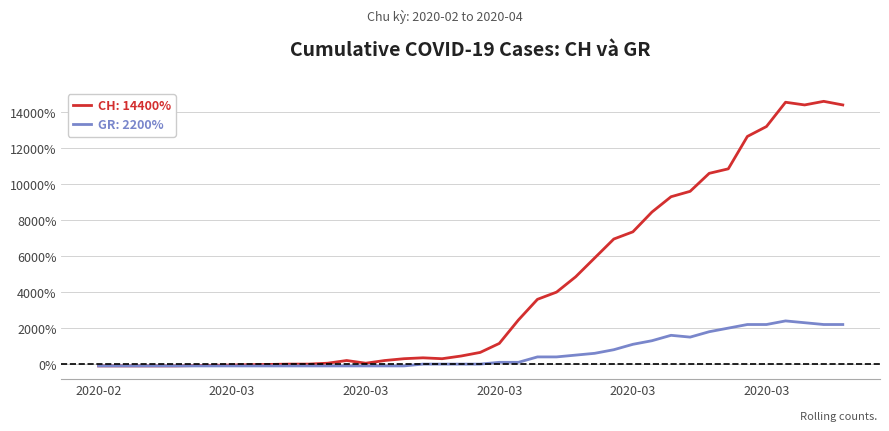

What is the greatest value displayed?

14600